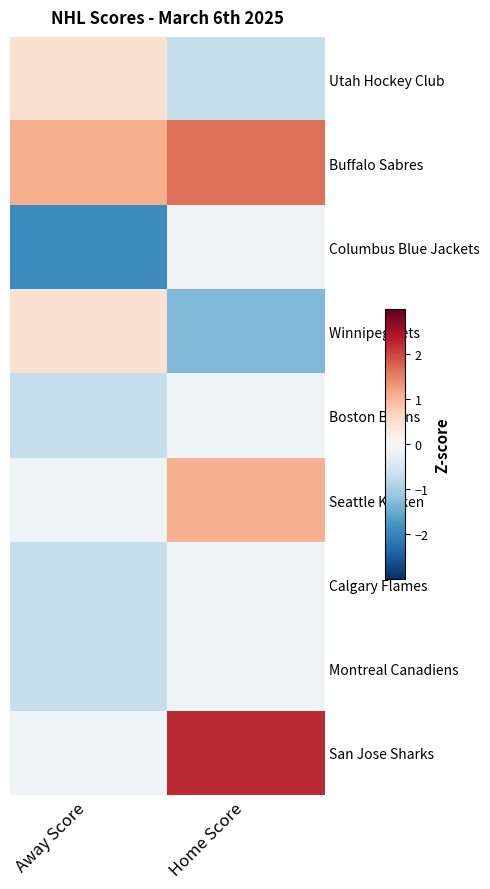

Reading left to right, extract all data points from this chart.

Utah Hockey Club: Away Score=0.5	Home Score=-0.7
Buffalo Sabres: Away Score=1.1	Home Score=1.6
Columbus Blue Jackets: Away Score=-1.9	Home Score=-0.1
Winnipeg Jets: Away Score=0.5	Home Score=-1.3
Boston Bruins: Away Score=-0.7	Home Score=-0.1
Seattle Kraken: Away Score=-0.1	Home Score=1.1
Calgary Flames: Away Score=-0.7	Home Score=-0.1
Montreal Canadiens: Away Score=-0.7	Home Score=-0.1
San Jose Sharks: Away Score=-0.1	Home Score=2.2